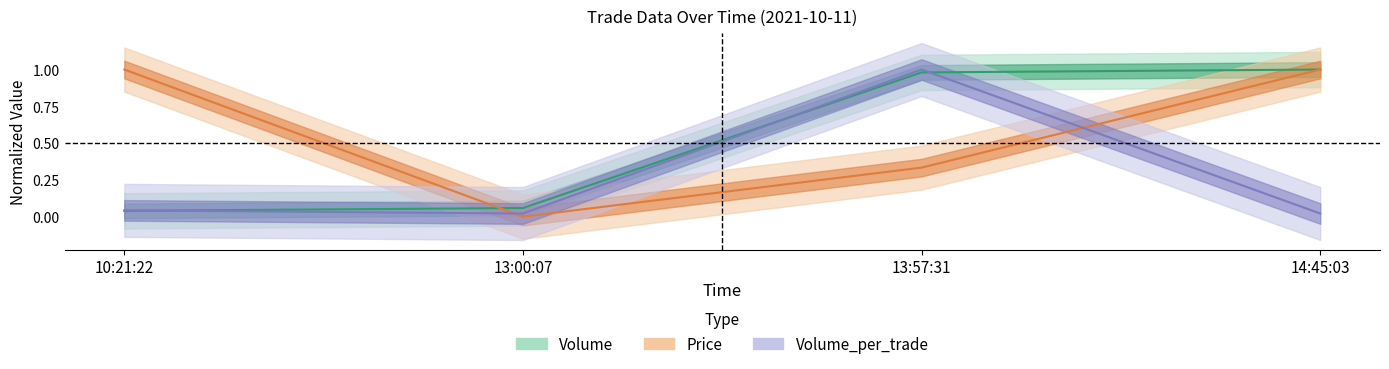

Reading left to right, list all the values displayed in this chart.

Volume: 10:21:22=0.0	13:00:07=0.1	13:57:31=1.0	14:45:03=1.0
Price: 10:21:22=1.0	13:00:07=0.0	13:57:31=0.3	14:45:03=1.0
Volume_per_trade: 10:21:22=0.0	13:00:07=0.0	13:57:31=1.0	14:45:03=0.0